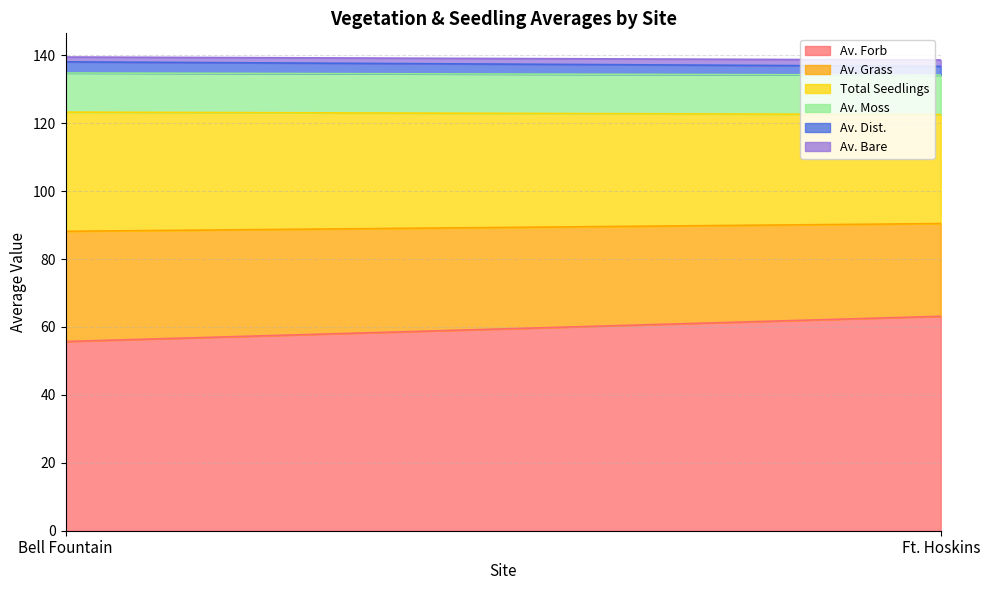

Rank the categories by Av. Forb value from highest to lowest.

Ft. Hoskins, Bell Fountain